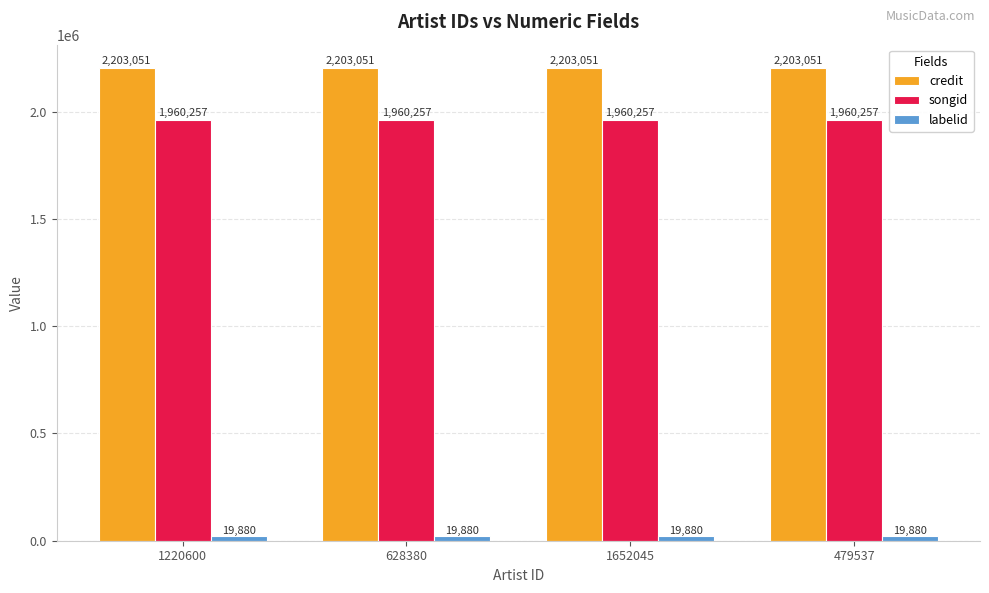

What is the maximum value shown in the chart?

2203051